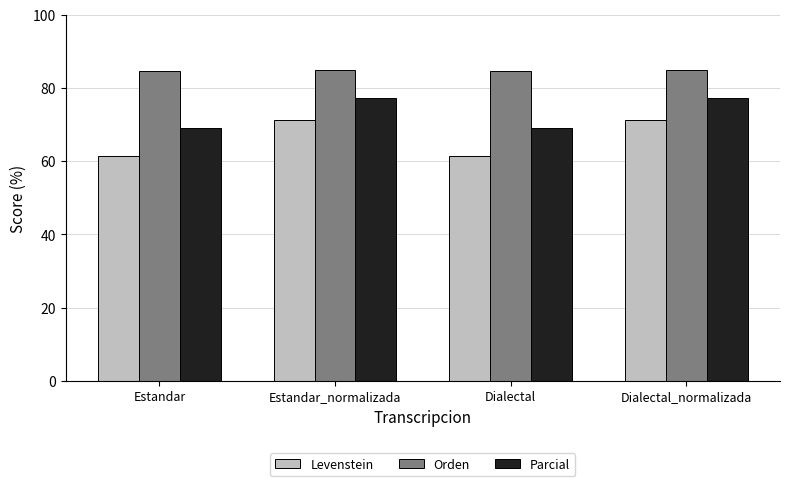

How many distinct data groups are displayed?

3